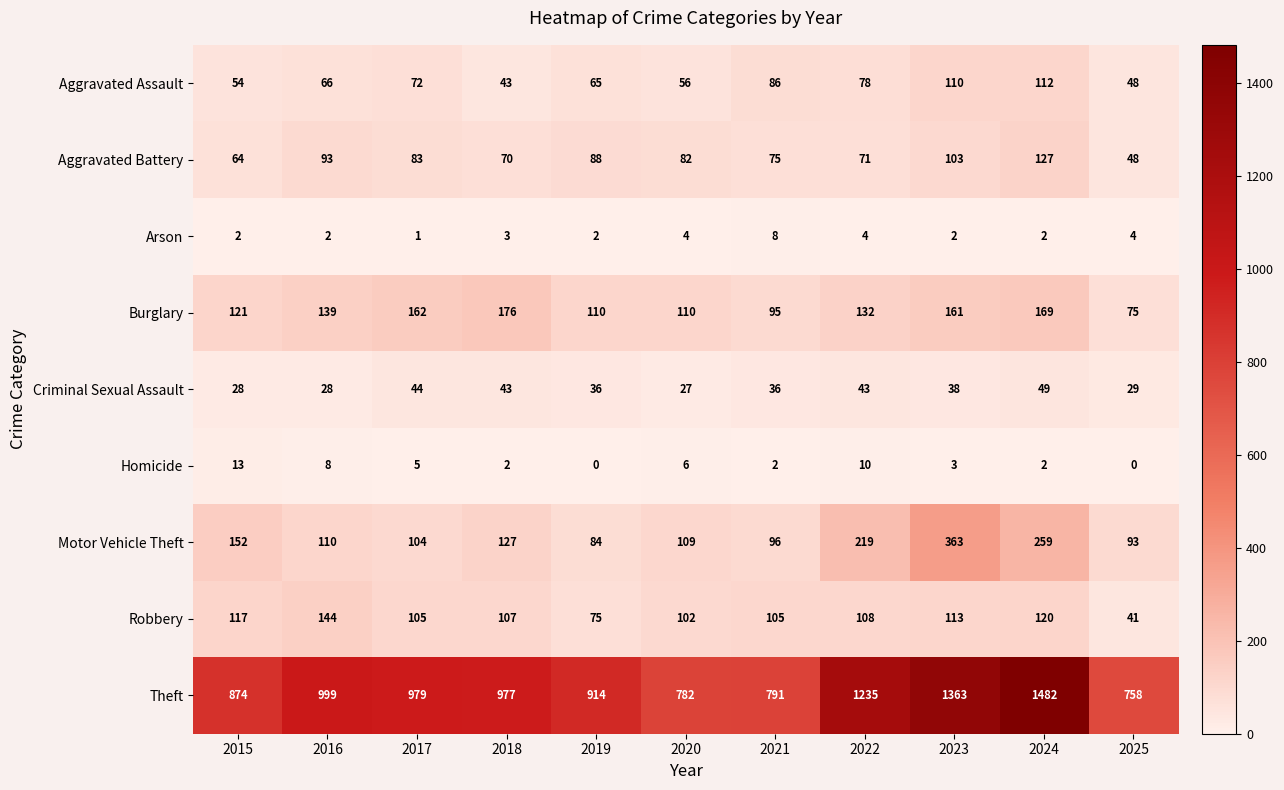

At which label does Motor Vehicle Theft reach its minimum?

2019